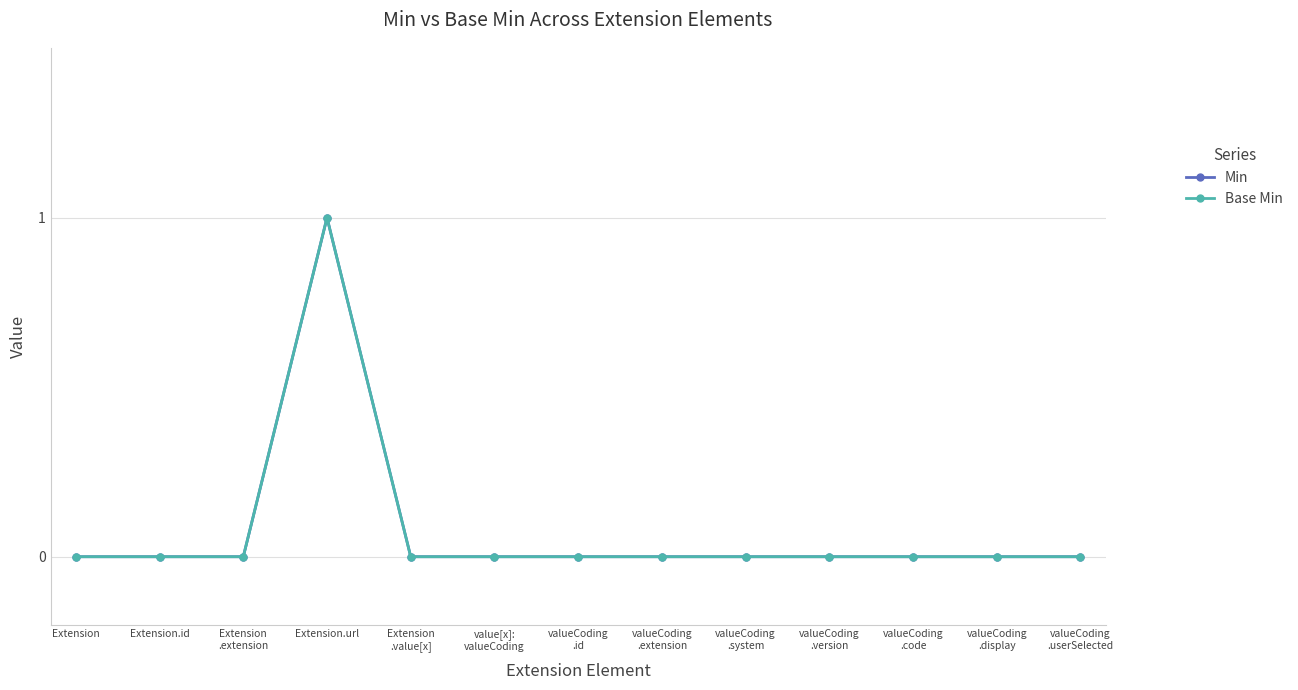

What are all the series names shown in the legend?

Min, Base Min